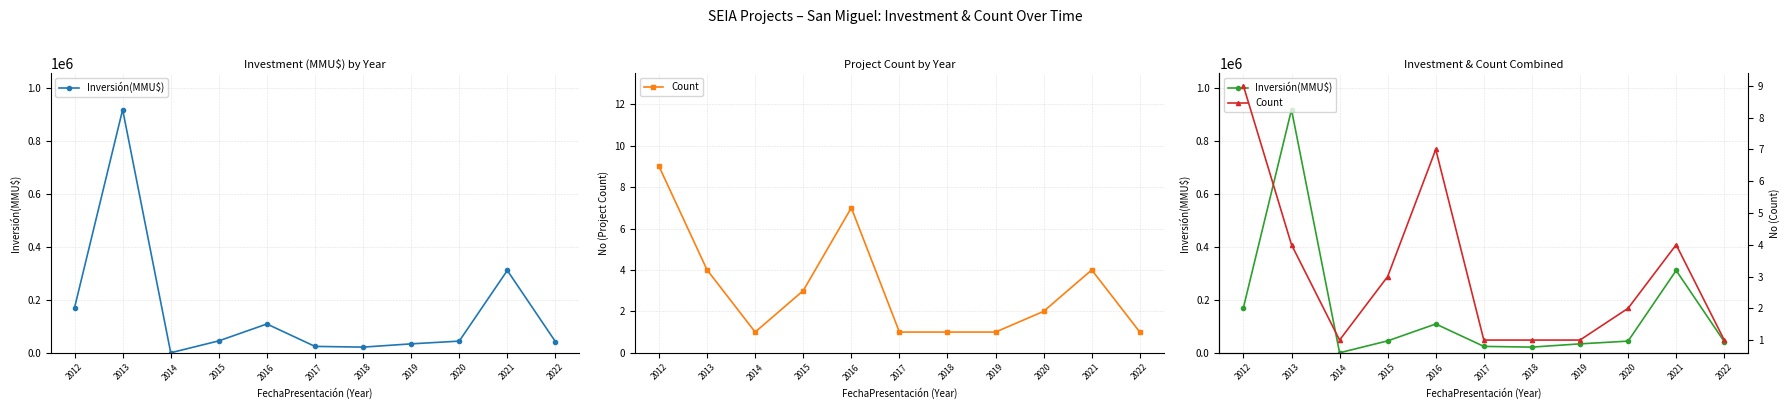

In Inversión(MMU$), how many points are higher than both neighbors (excluding endpoints)?

3